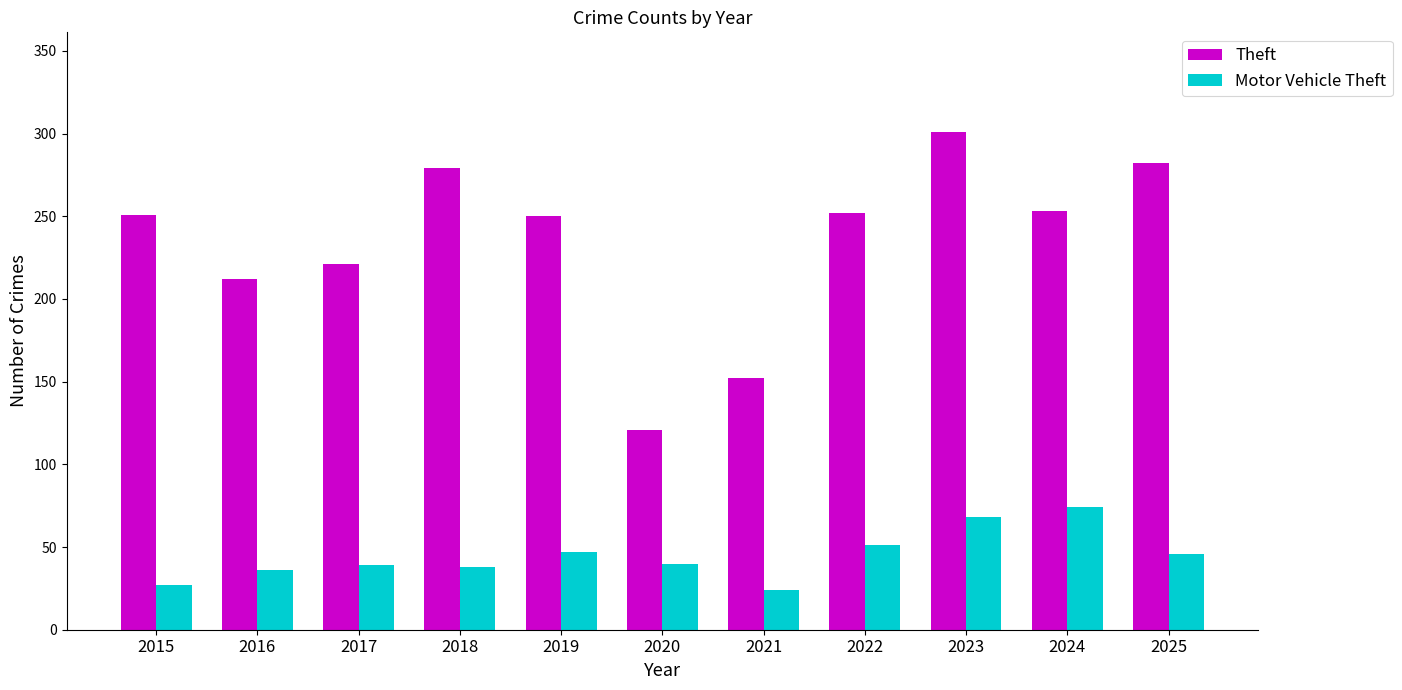

List the series in order of their peak value, highest first.

Theft, Motor Vehicle Theft